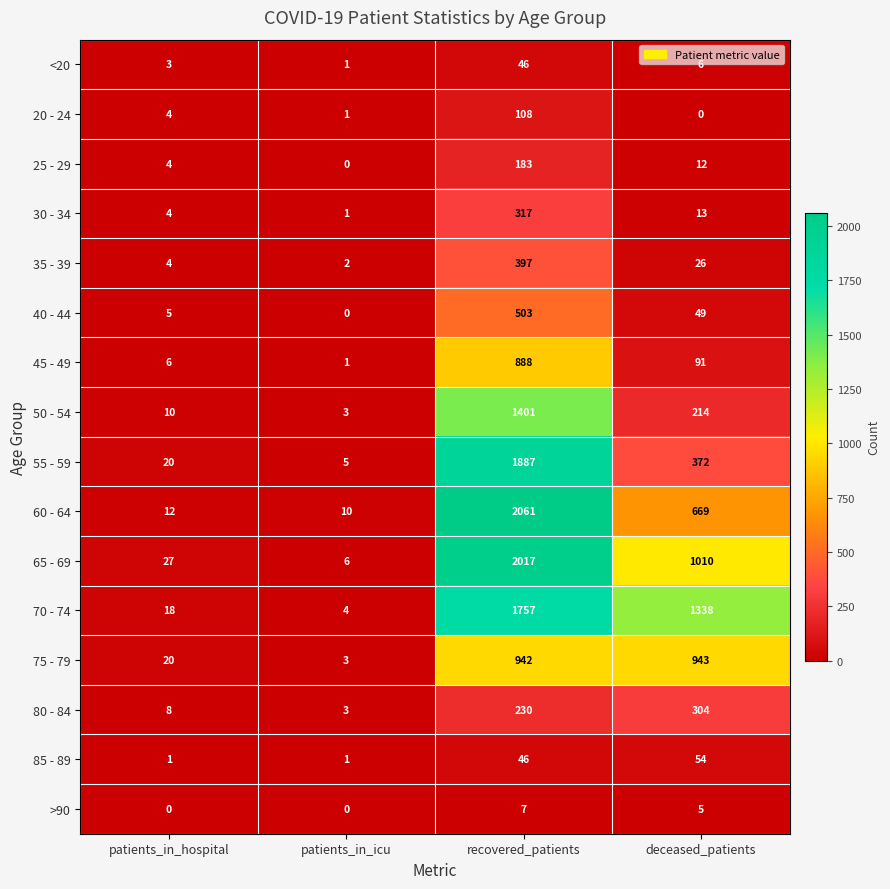

Which series changed the most between recovered_patients and deceased_patients?

55 - 59